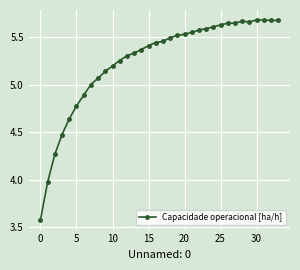

What is the minimum value shown in the chart?

3.6